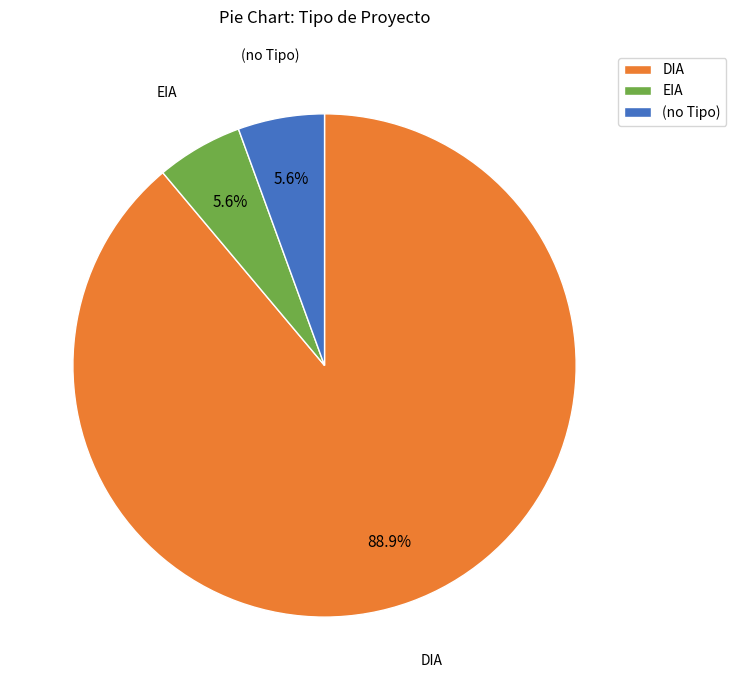

How many segments does this pie chart have?

3